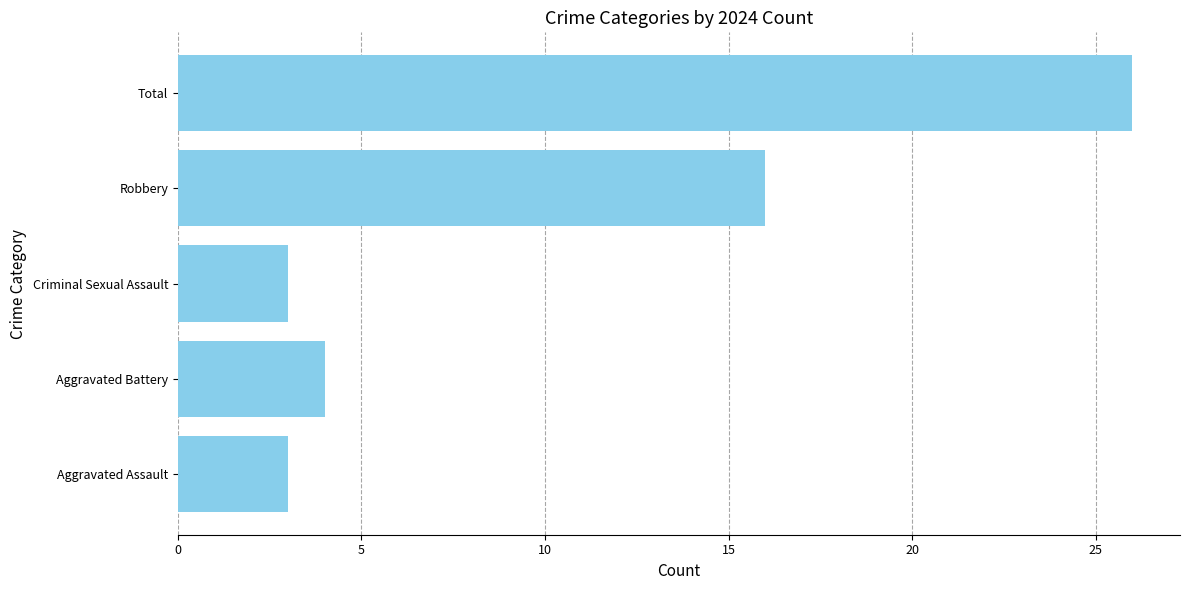

What value does the data have at Aggravated Battery, to the nearest 5?

5